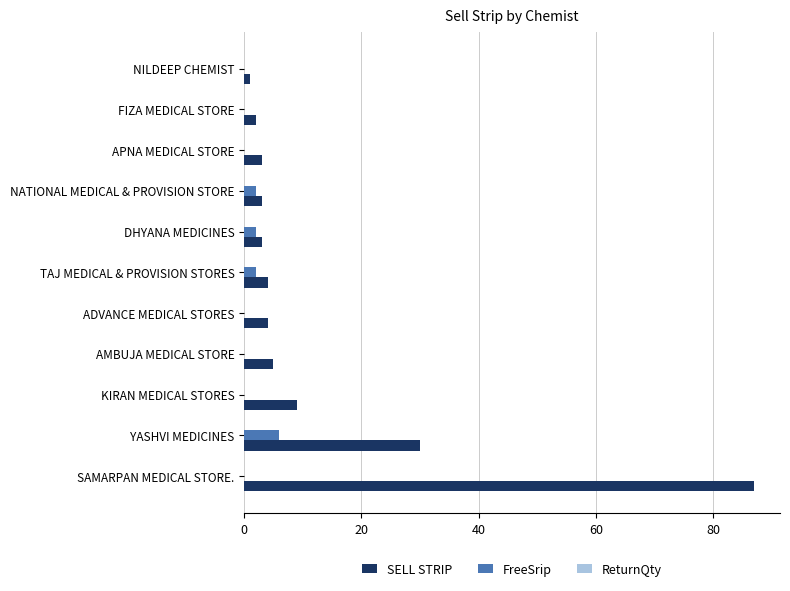

Where is SELL STRIP nearest to the value 44?

YASHVI MEDICINES